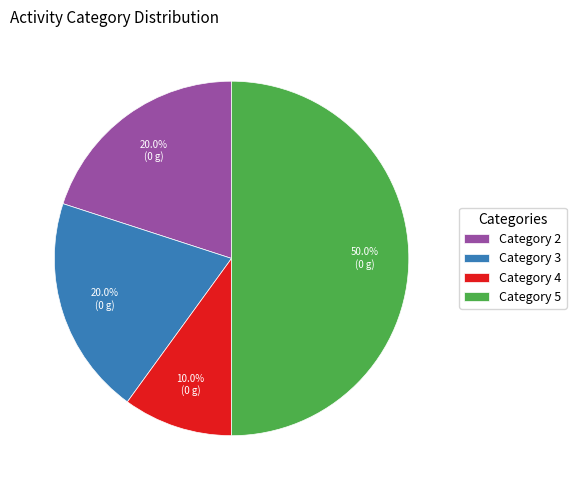

Which has a higher value, Category 2 or Category 5?

Category 5